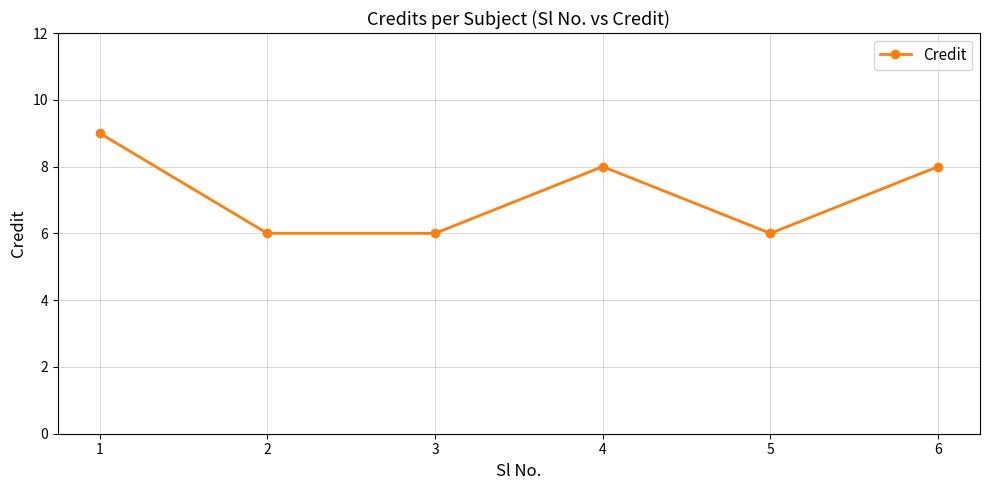

Count the number of categories in the chart.

6